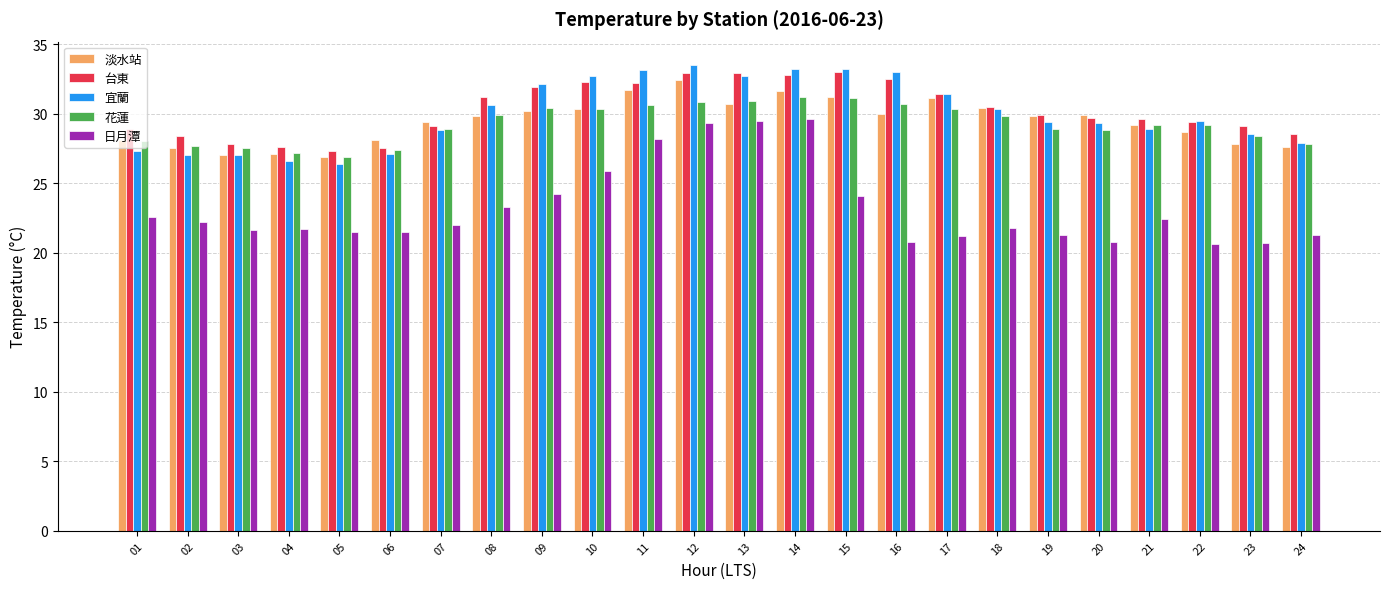

What is the difference between the highest and lowest values at 07?

7.4